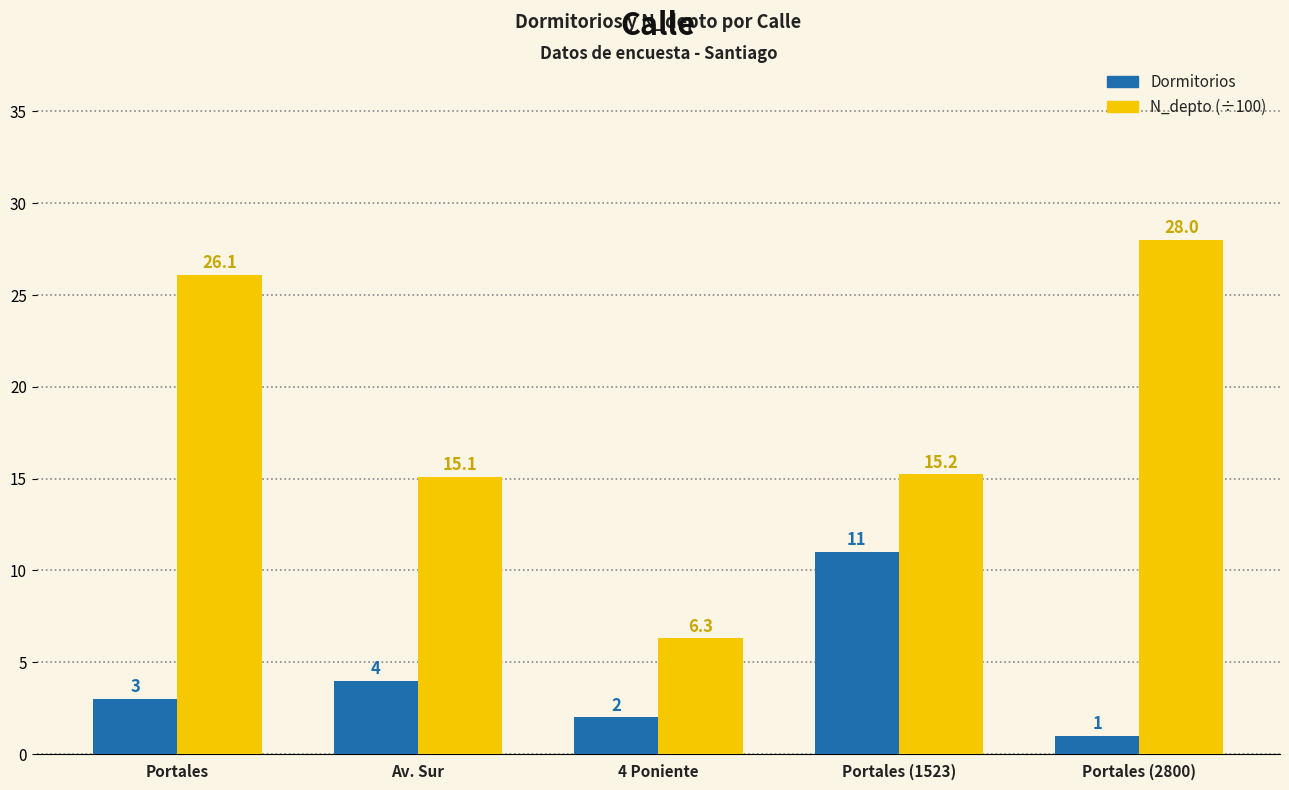

Which category has the lowest value in the Dormitorios series?

Portales (2800)